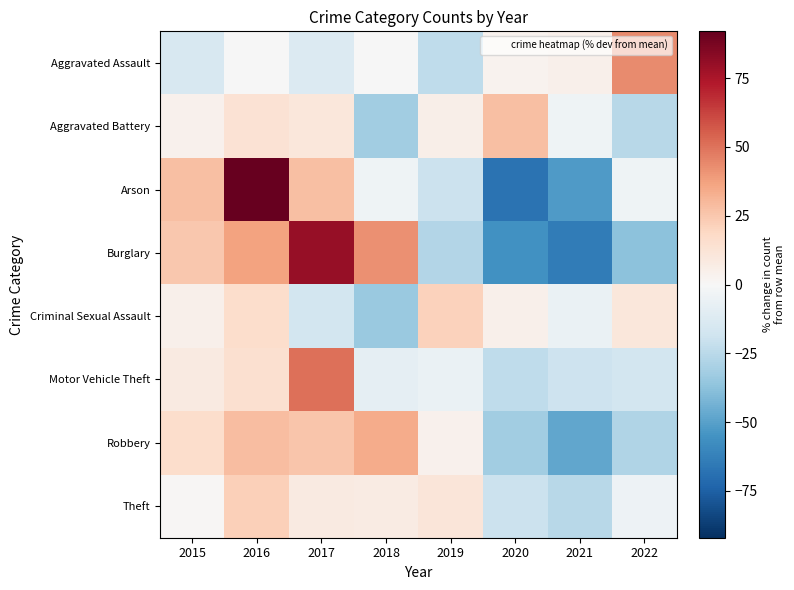

At which category does the chart reach its peak across all series?

2016